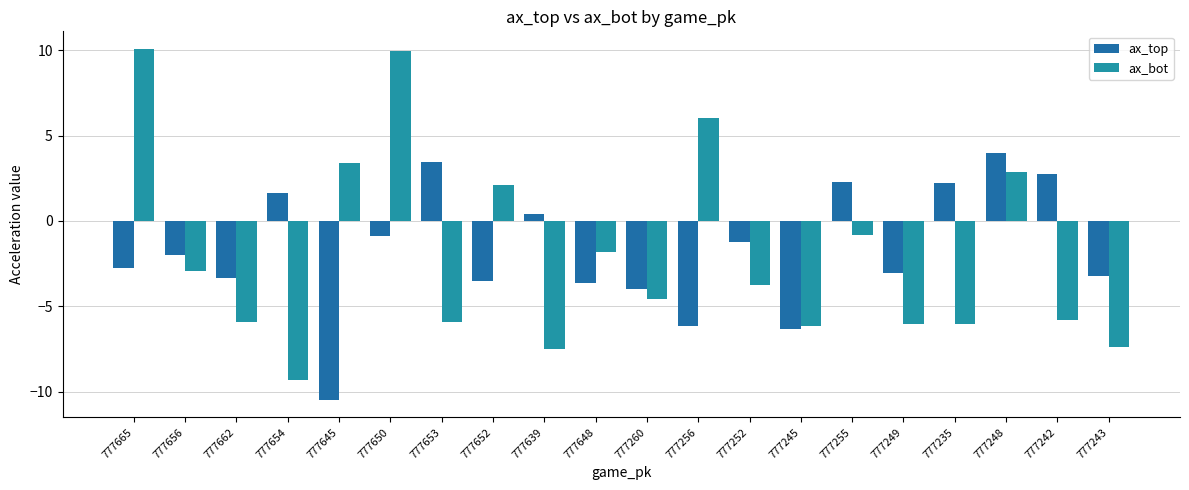

Between 777656 and 777255, which is larger?

777255